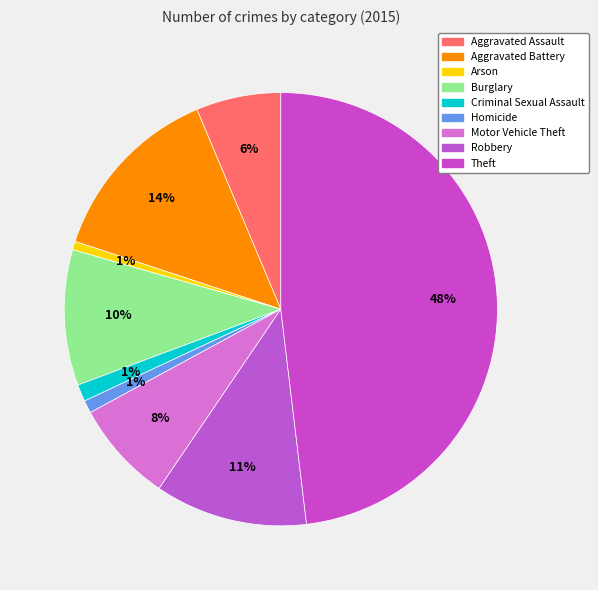

To the nearest percent, what is the difference between the largest and smallest slice percentages?

47%